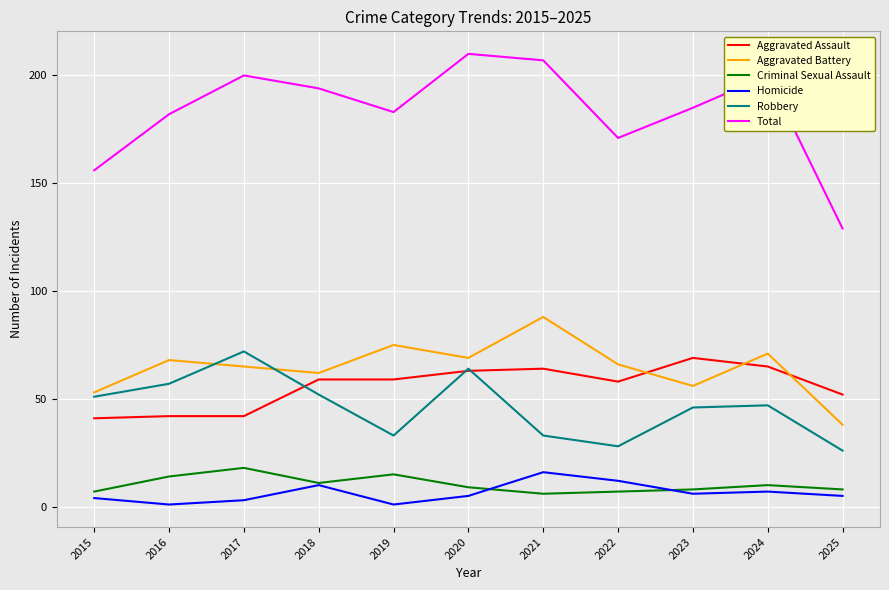

Is it true that Aggravated Battery equals 69 at 2020?

True